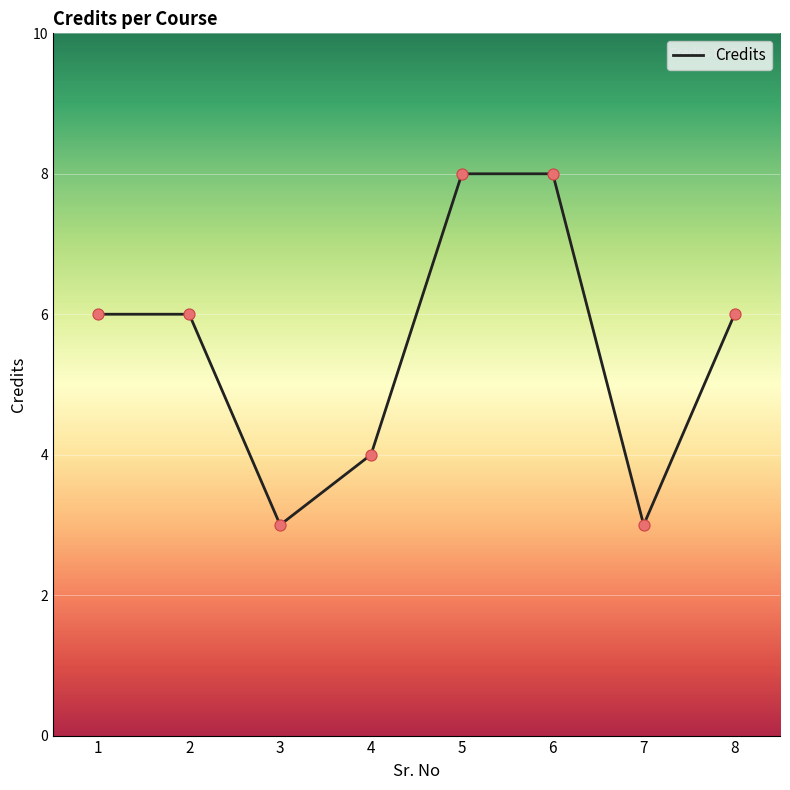

Which has a higher value, 8 or 6?

6